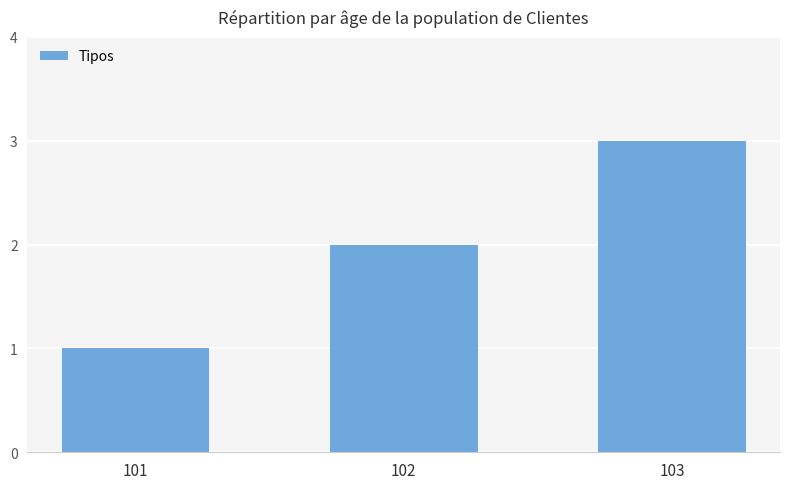

How many categories are shown in the chart?

3